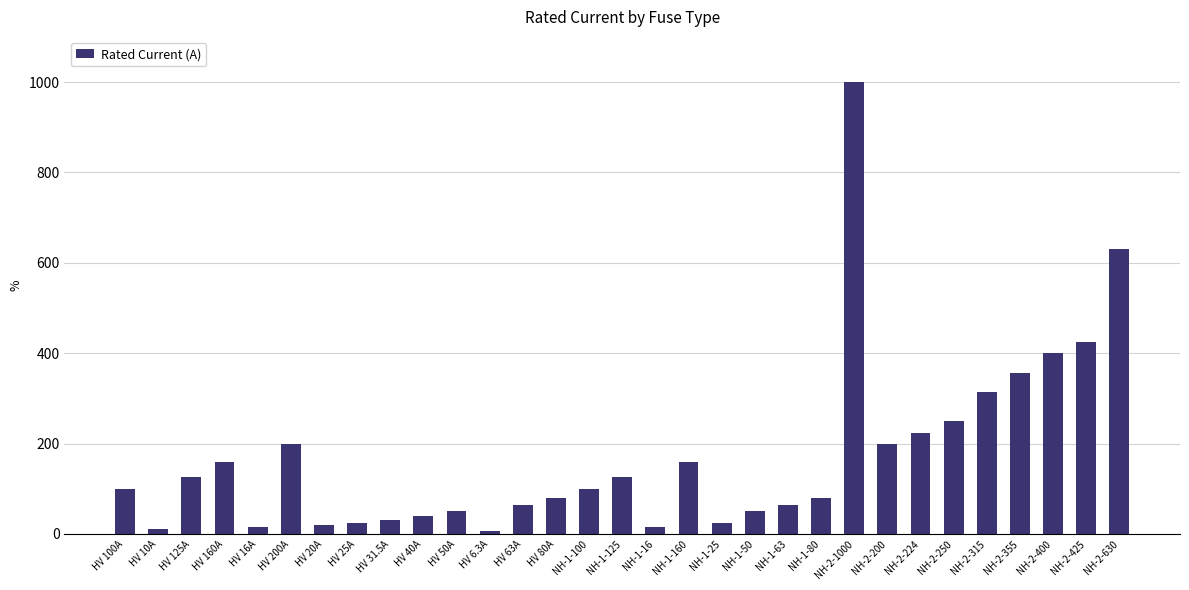

Which has a higher value, HV 100A or NH-2-425?

NH-2-425